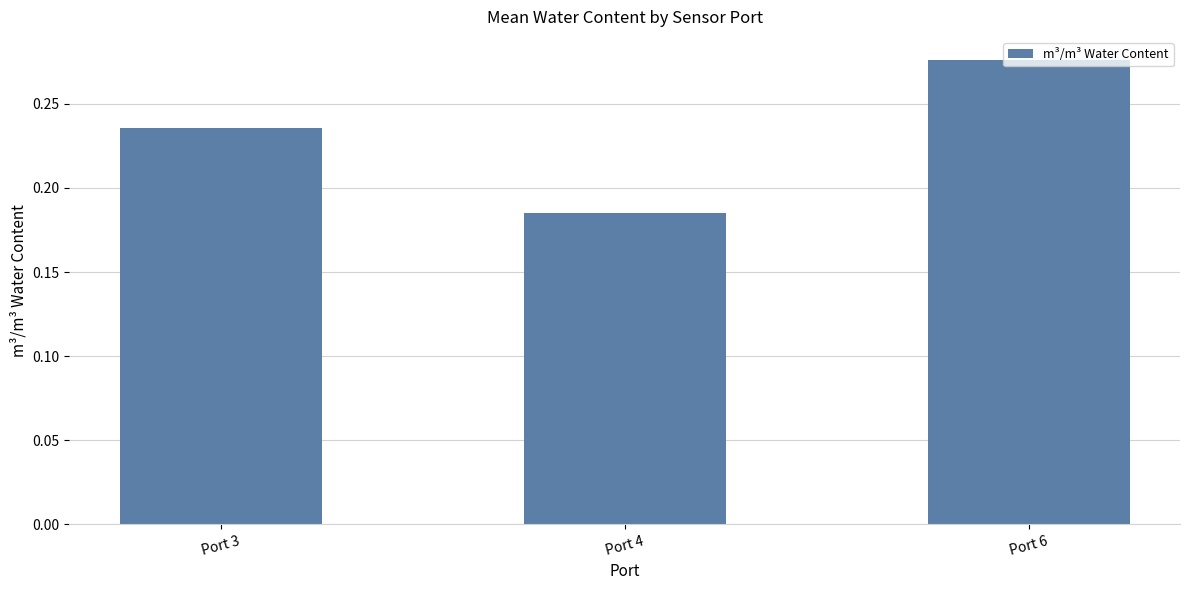

List the labels in order of value, largest first.

Port 6, Port 3, Port 4